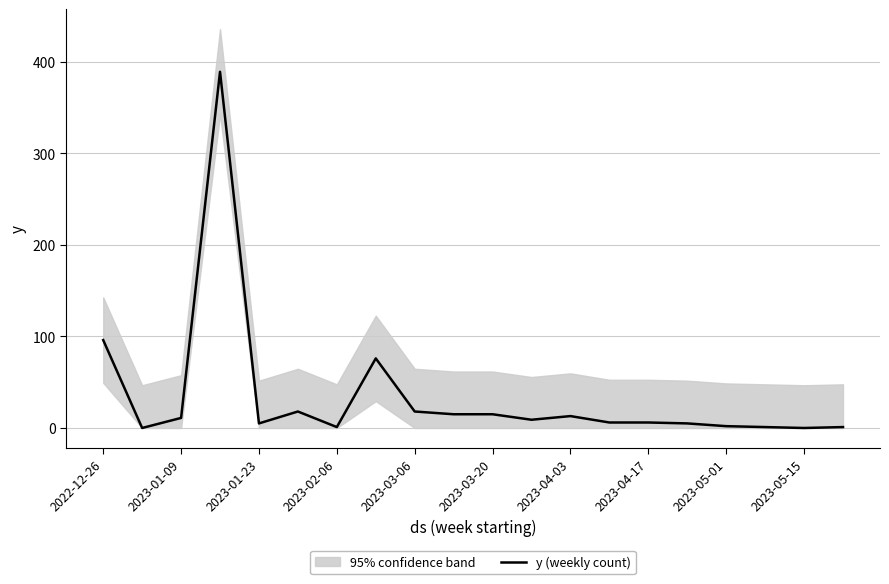

Where is y (weekly count) nearest to the value 194?

2022-12-26